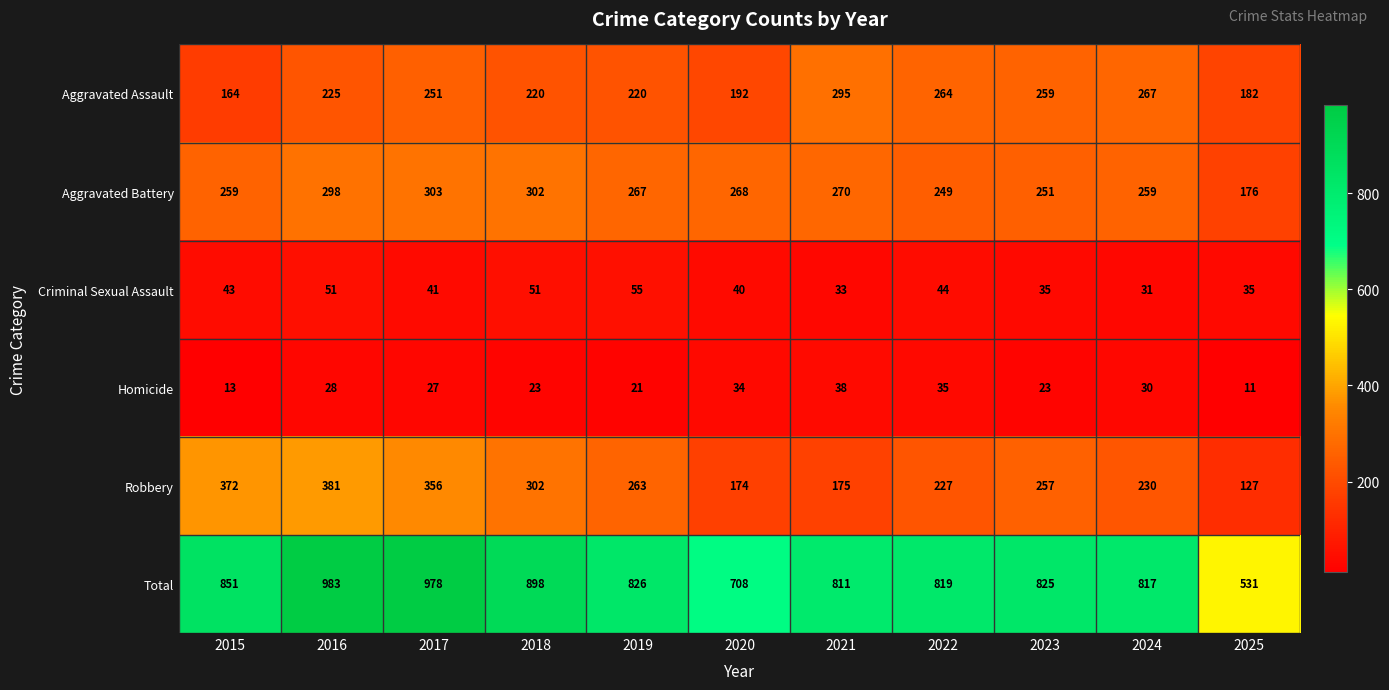

At how many categories does at least one series exceed 897?

3